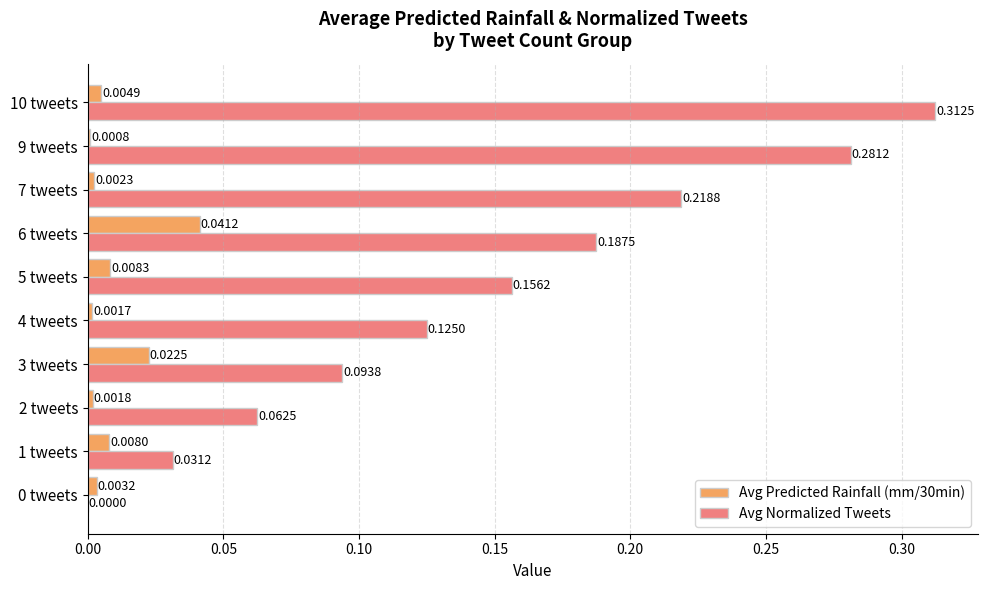

Between 0 tweets and 2 tweets, which series saw the biggest shift?

Avg Normalized Tweets